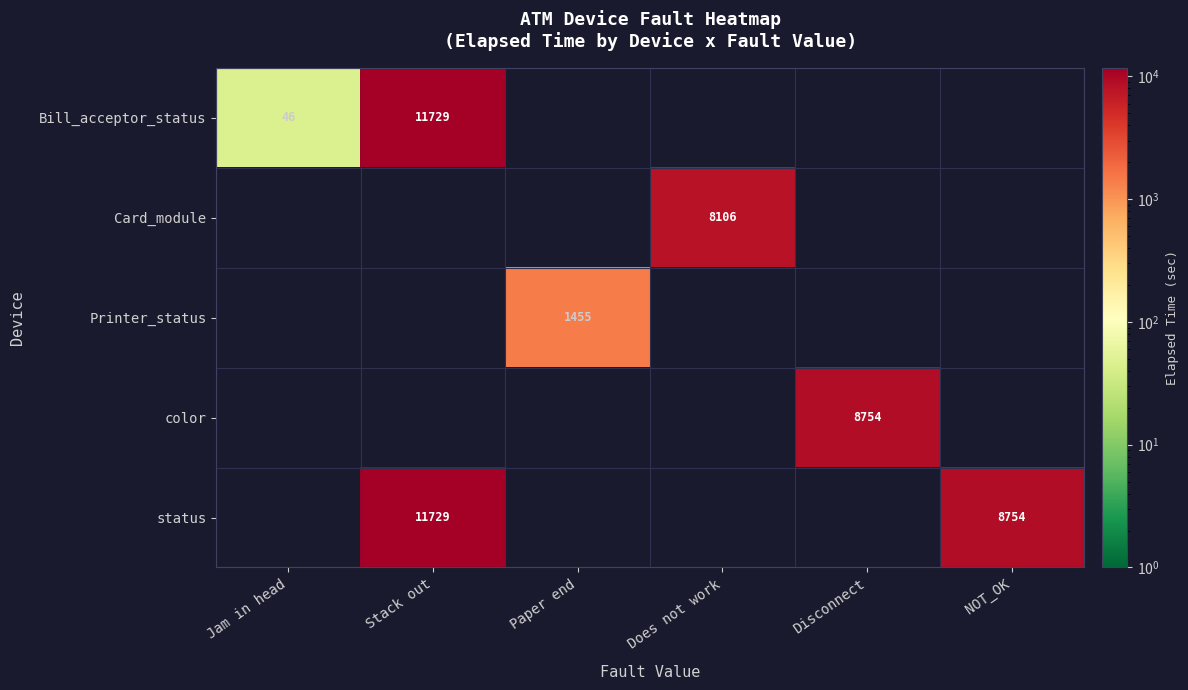

Is it true that status equals 12097 at NOT_OK?

False